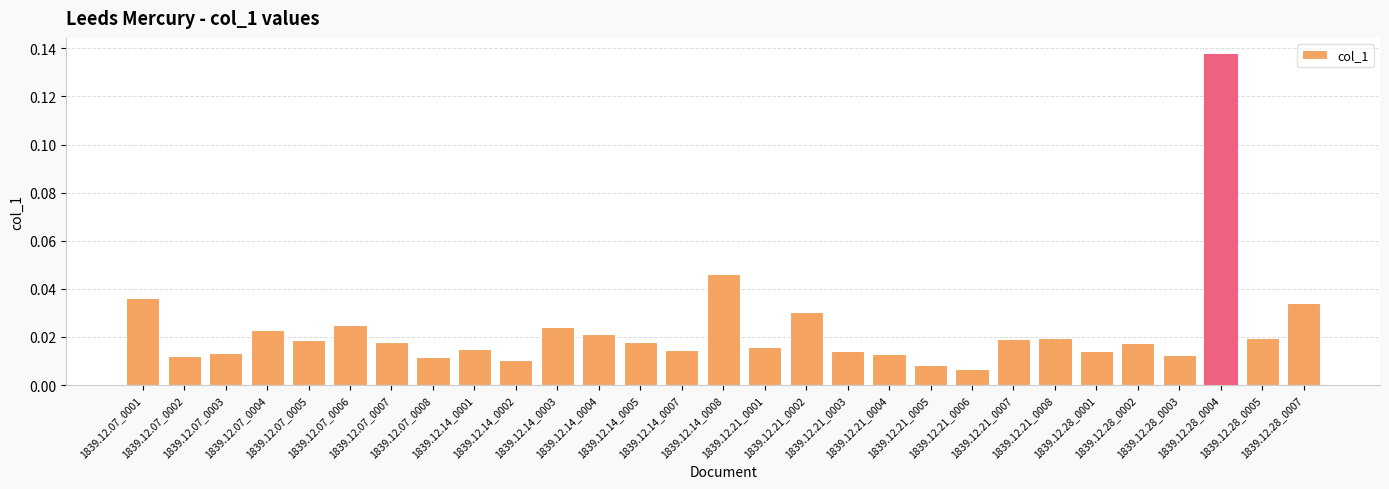

Reading right to left, extract all data points from this chart.

1839.12.28_0007=0.0	1839.12.28_0005=0.0	1839.12.28_0004=0.1	1839.12.28_0003=0.0	1839.12.28_0002=0.0	1839.12.28_0001=0.0	1839.12.21_0008=0.0	1839.12.21_0007=0.0	1839.12.21_0006=0.0	1839.12.21_0005=0.0	1839.12.21_0004=0.0	1839.12.21_0003=0.0	1839.12.21_0002=0.0	1839.12.21_0001=0.0	1839.12.14_0008=0.0	1839.12.14_0007=0.0	1839.12.14_0005=0.0	1839.12.14_0004=0.0	1839.12.14_0003=0.0	1839.12.14_0002=0.0	1839.12.14_0001=0.0	1839.12.07_0008=0.0	1839.12.07_0007=0.0	1839.12.07_0006=0.0	1839.12.07_0005=0.0	1839.12.07_0004=0.0	1839.12.07_0003=0.0	1839.12.07_0002=0.0	1839.12.07_0001=0.0